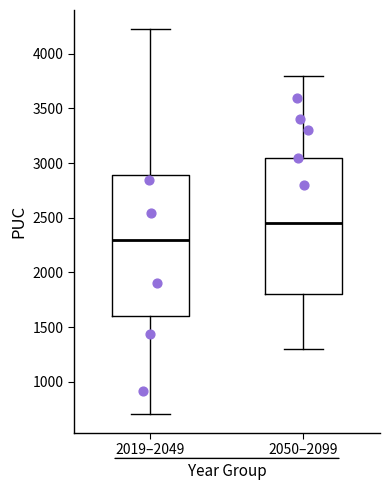

Which box has the highest median line?

2050–2099